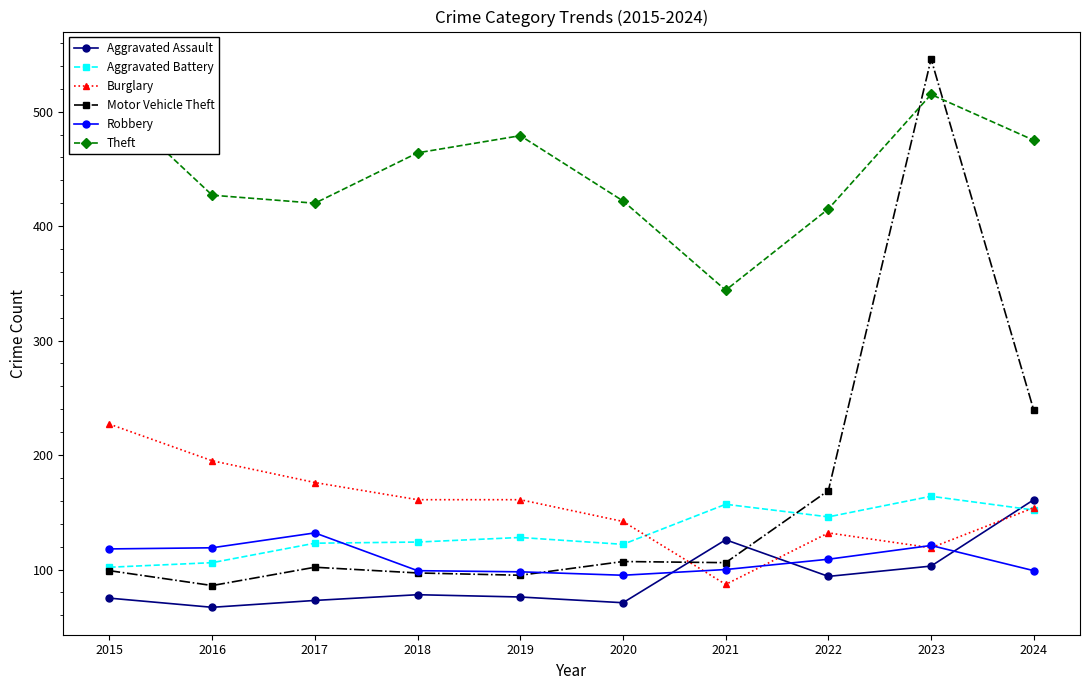

Between 2018 and 2021, which series saw the biggest shift?

Theft